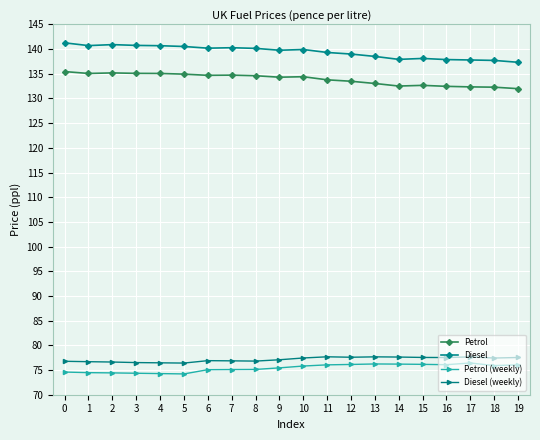

Which series has the widest spread of values?

Diesel